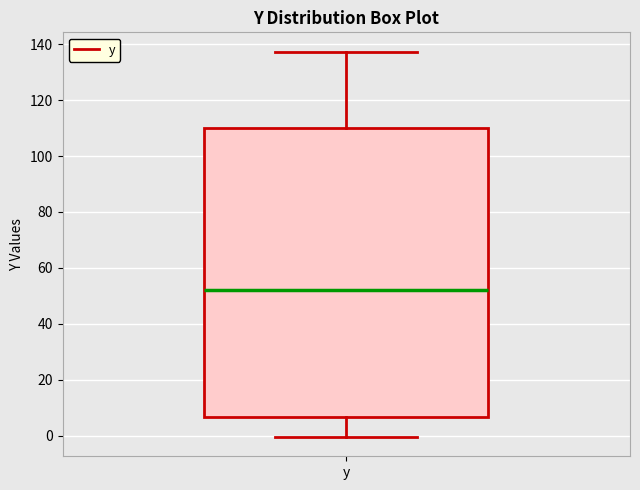

Read this box plot against the y-axis: the position of the median line, the range covered by the box, and the ends of both whiskers. The values are not printed on the chart, so give them approximately, as read against the axis.

median 52, box 6 to 110, whiskers 0 to 138